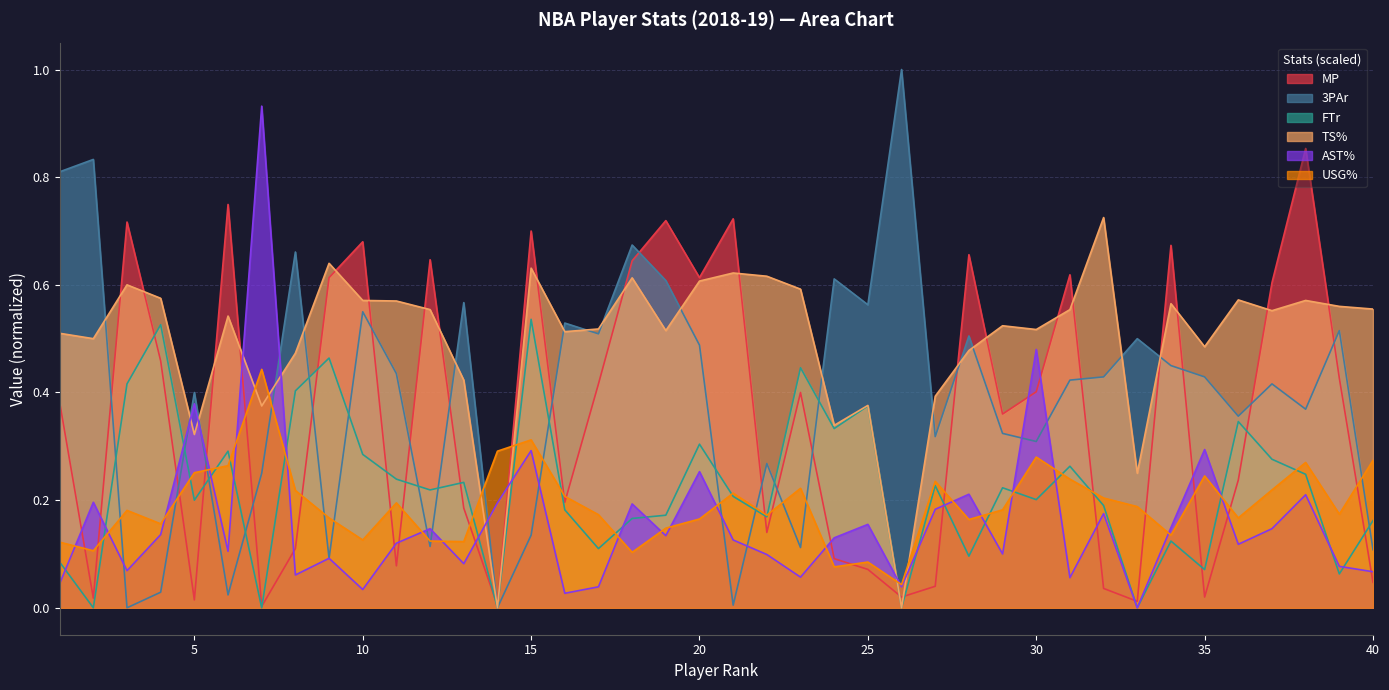

Between 34 and 11, which is larger?

34